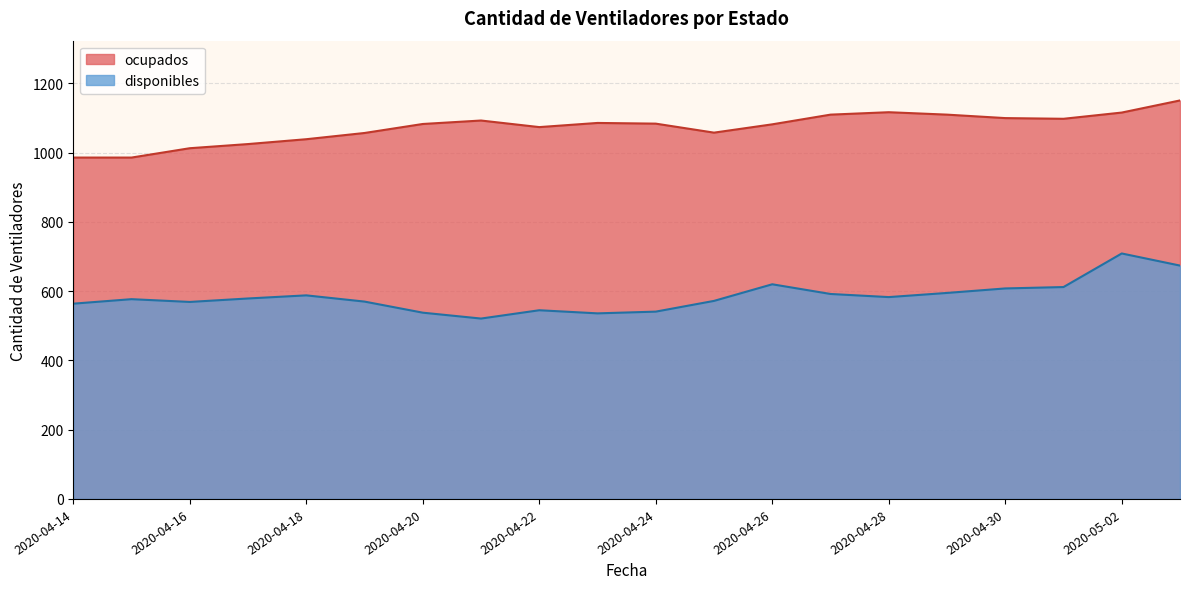

The value of ocupados at 2020-04-14 is 218. True or false?

False